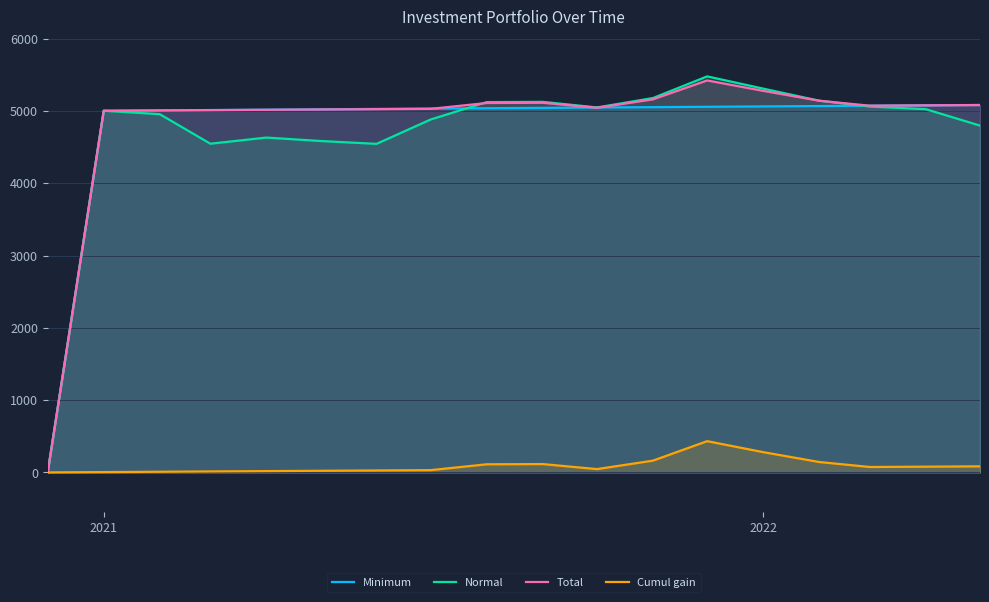

Which series has the widest spread of values?

Normal